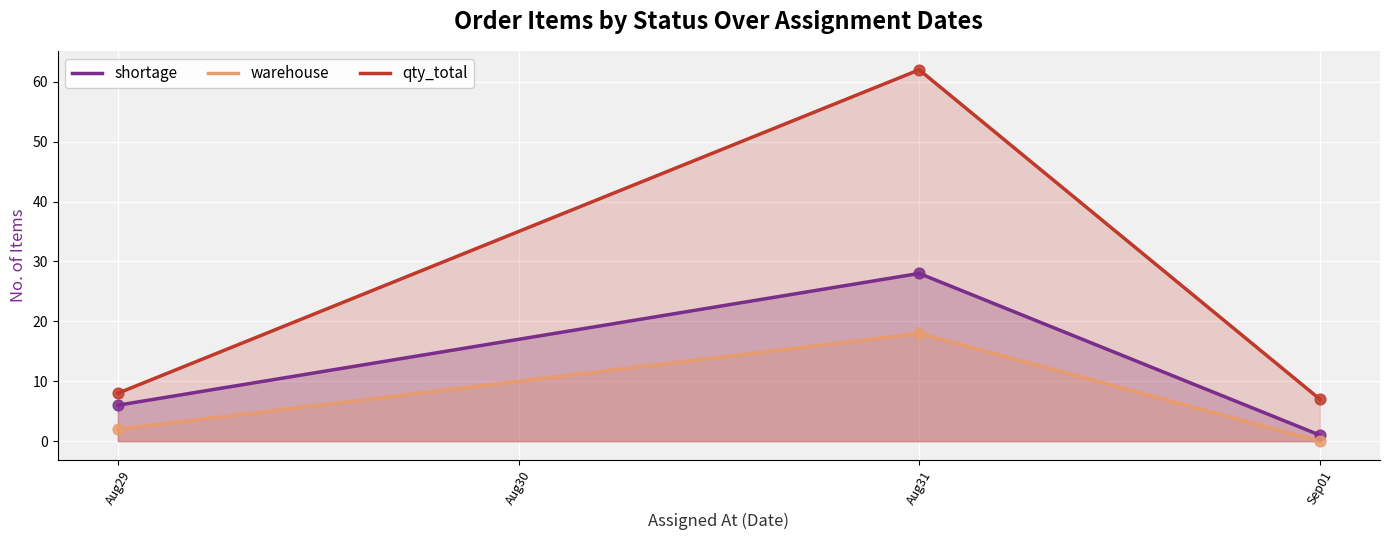

What are all the series names shown in the legend?

shortage, warehouse, qty_total